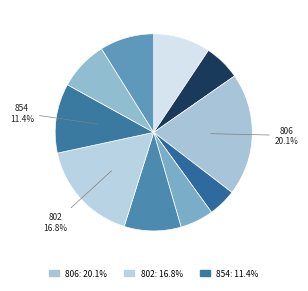

Which category has the biggest portion of the pie?

806